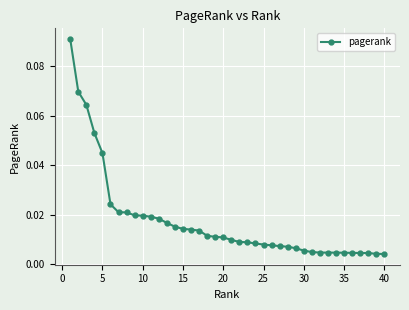

What is the sum of all values?

0.7